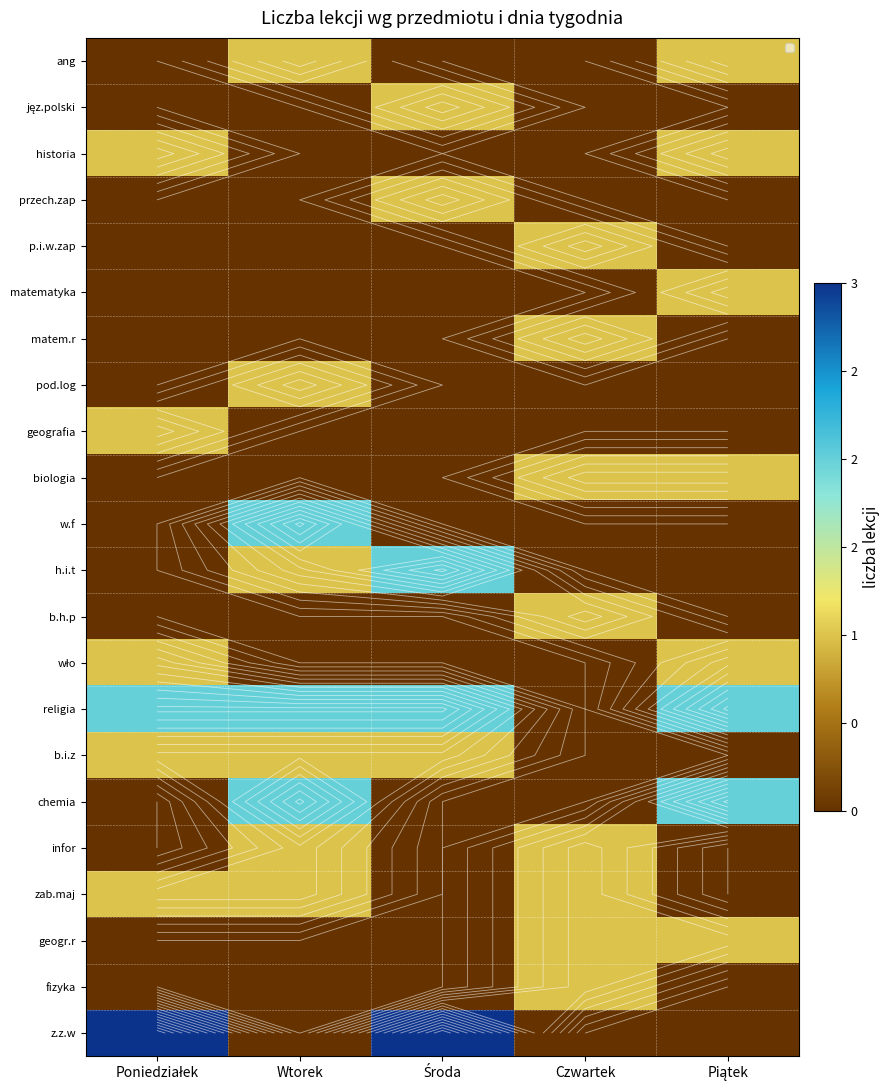

Which series has the largest total across all categories?

religia